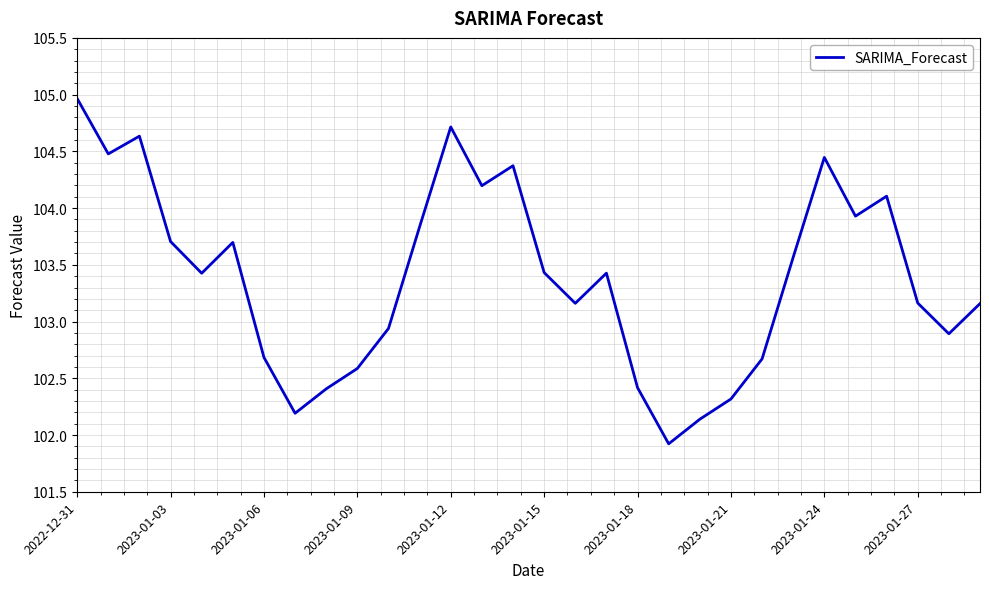

What is the minimum value shown in the chart?

101.9